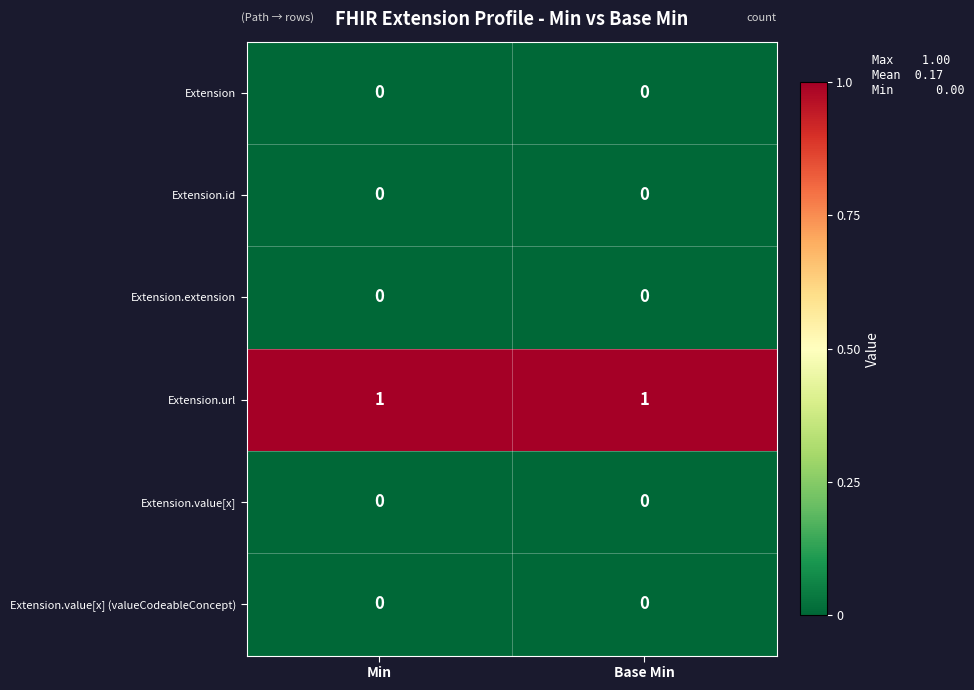

Is it true that Extension.extension equals 0 at Base Min?

True